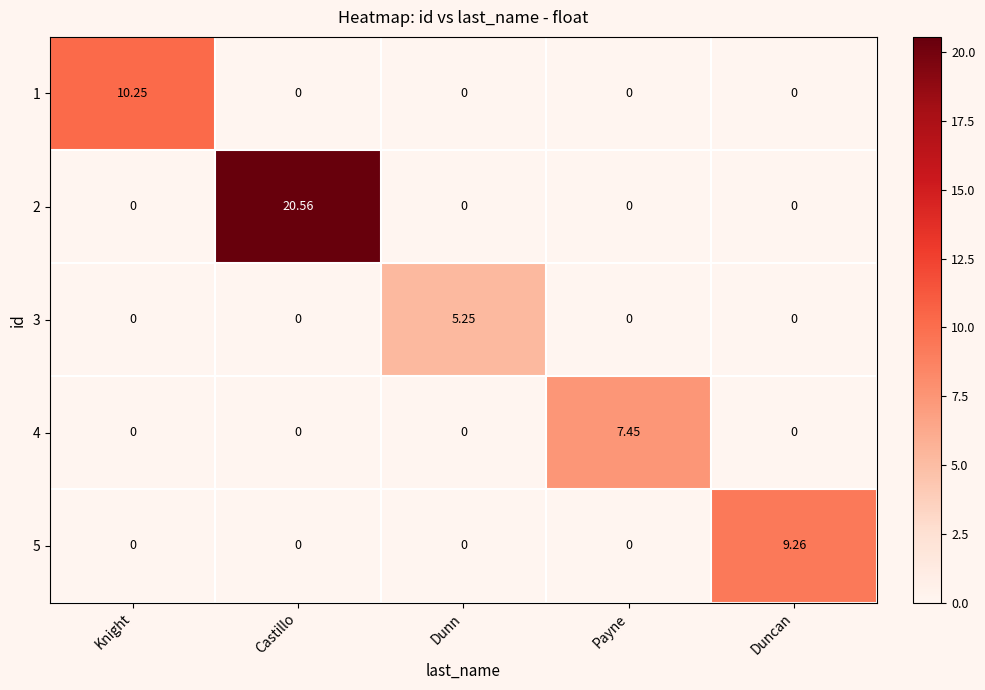

How many positive values does the 3 series have?

1